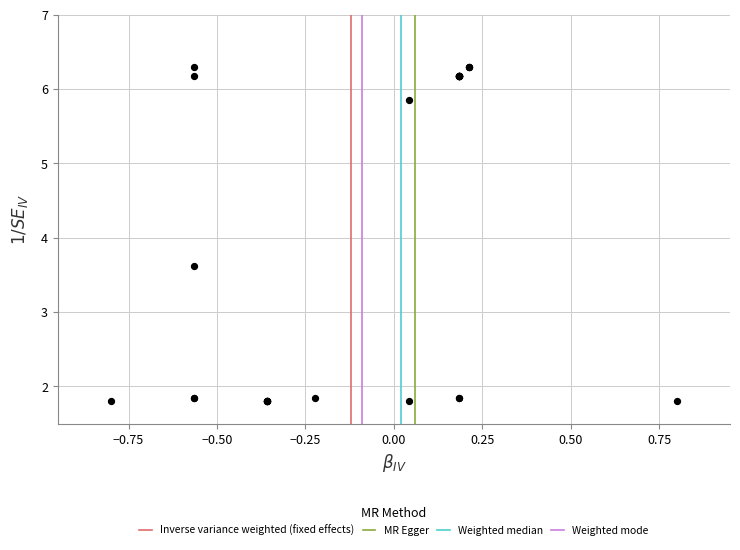

What Y value in the scatter plot is closest to 4?

3.6